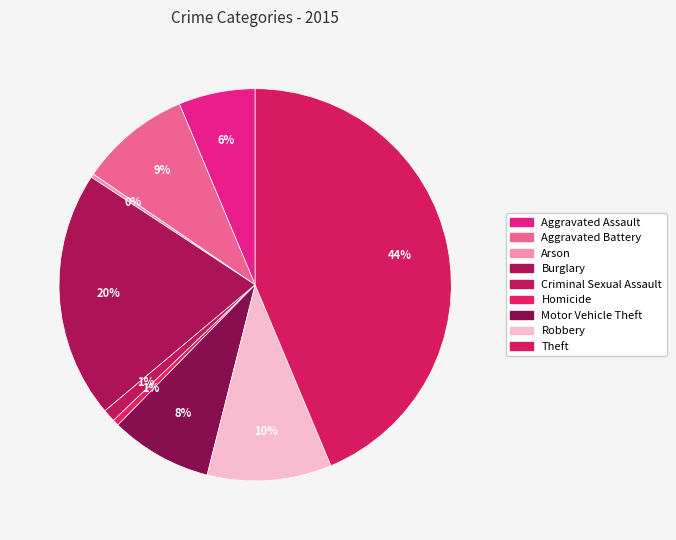

Is there any slice that represents more than half of the pie?

No